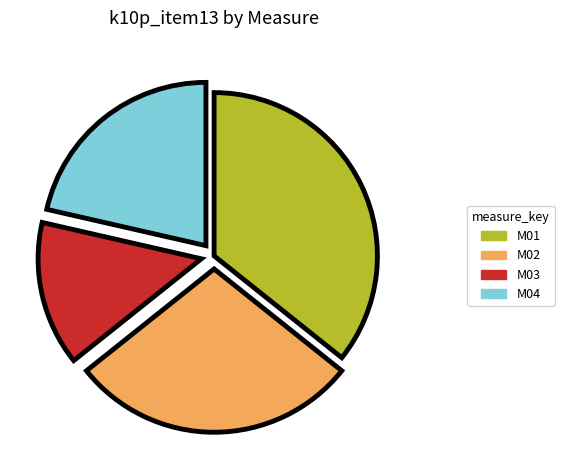

Which has a higher value, M04 or M01?

M01